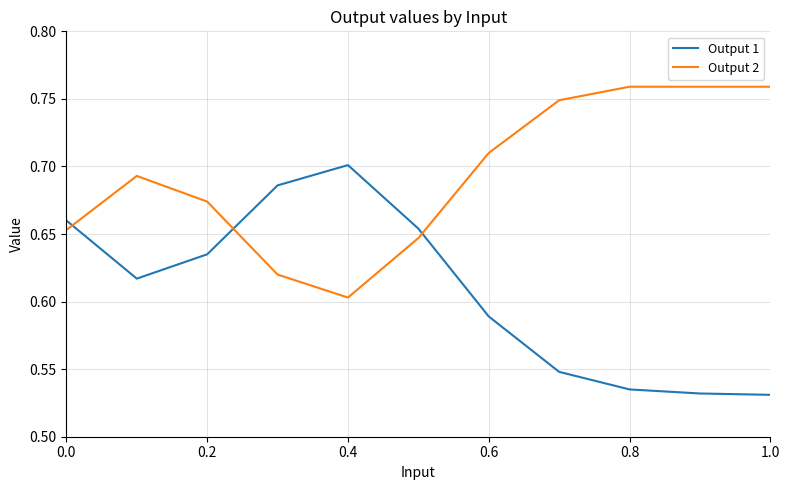

Count the number of categories in the chart.

11